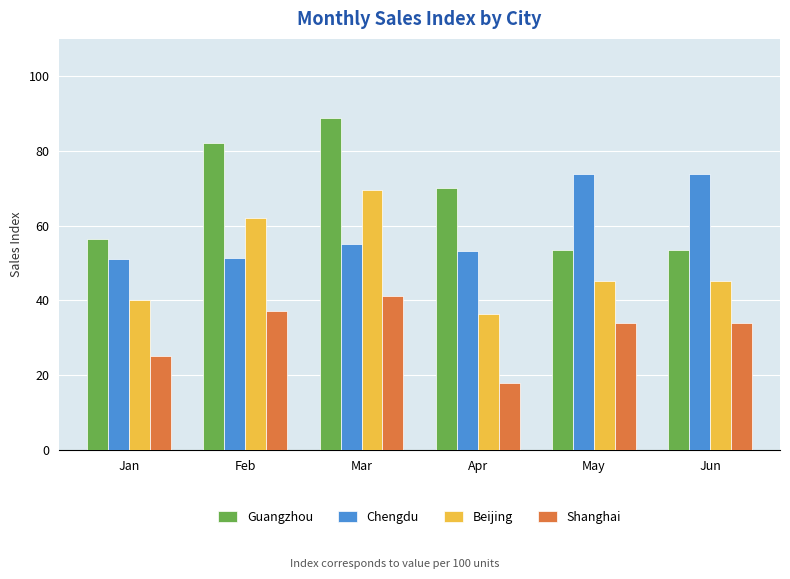

What value does the Guangzhou series have at Feb?

82.1